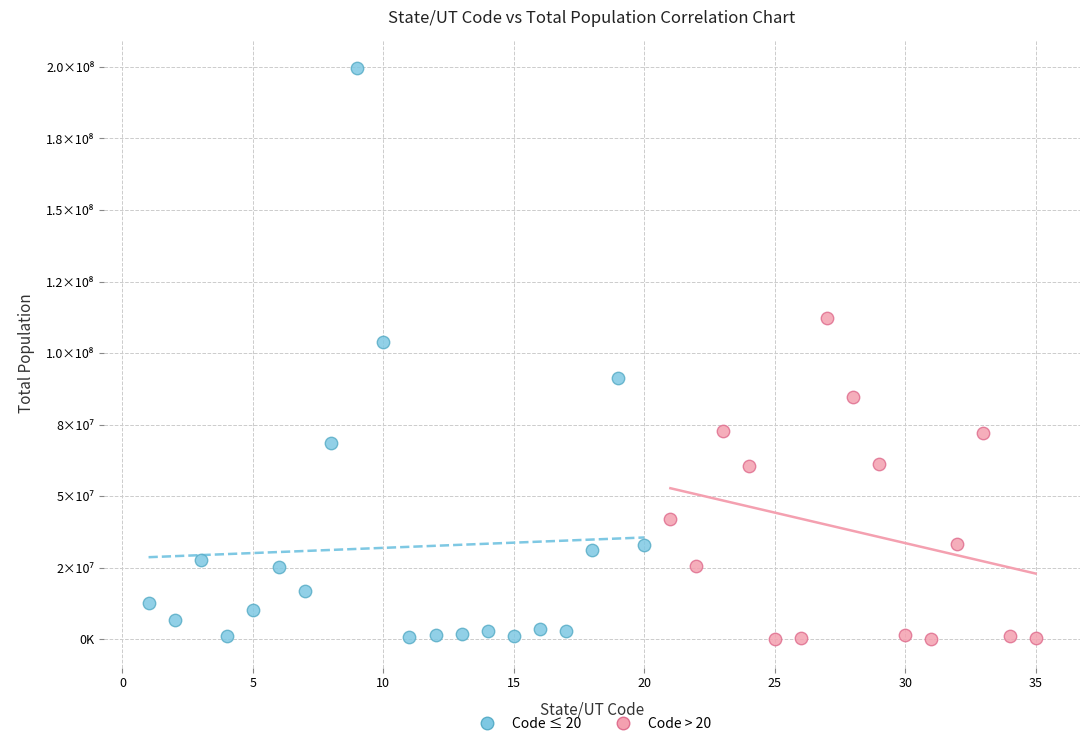

What are all the series names shown in the legend?

Code ≤ 20, Code > 20